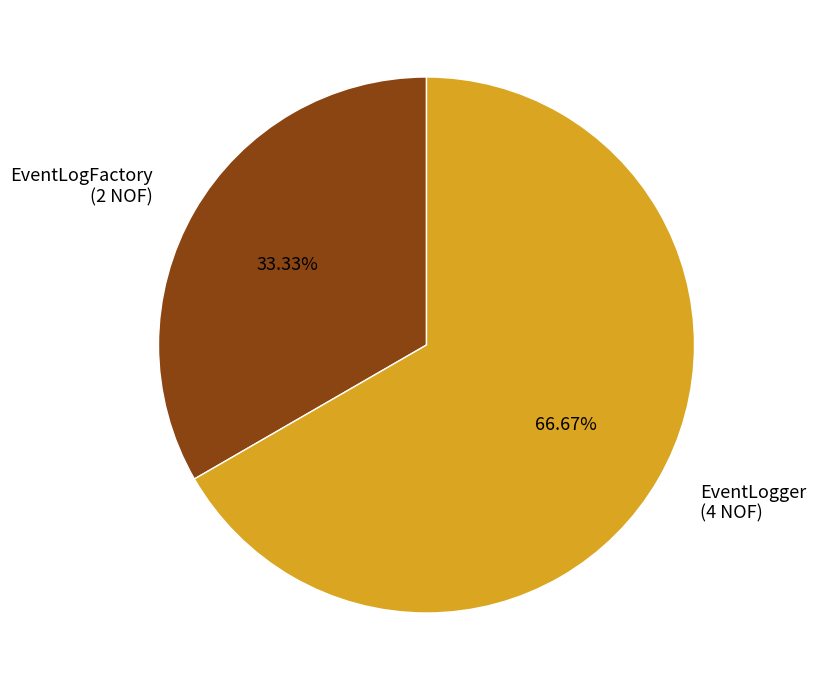

True or false: EventLogFactory accounts for 33% of the total.

True